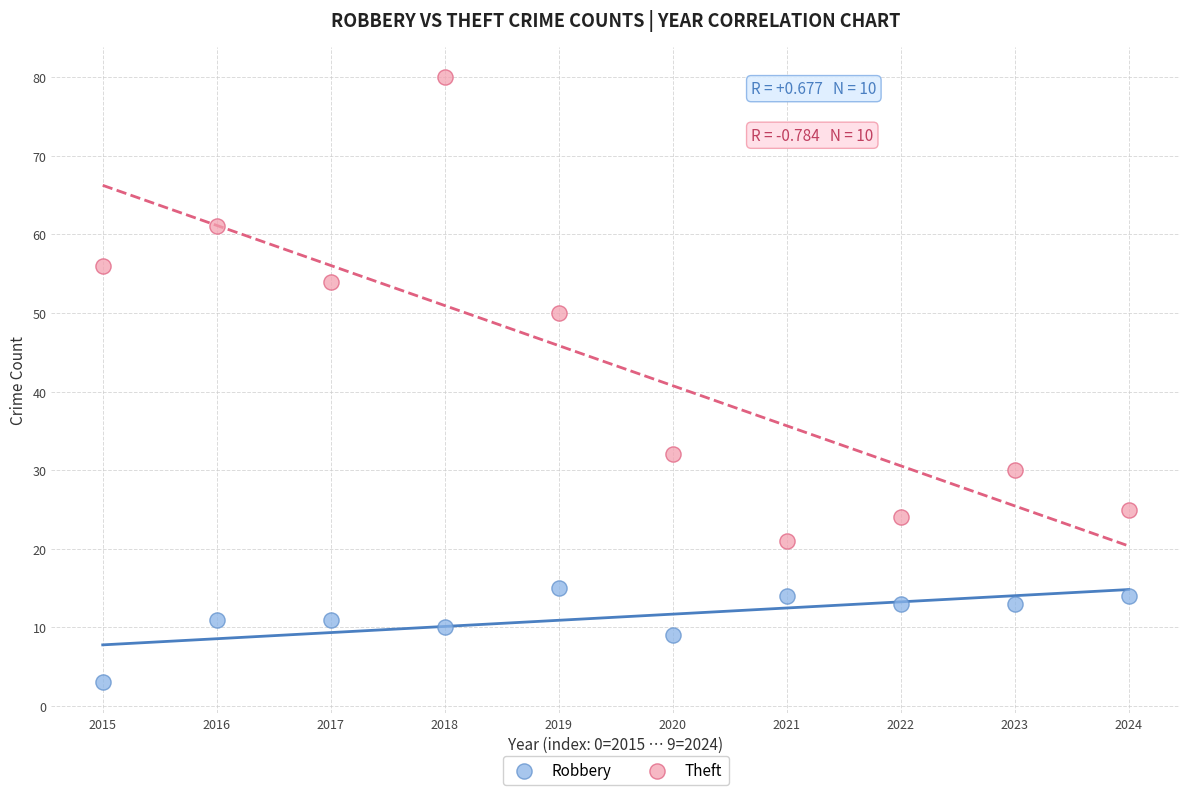

Which series reaches the minimum Y coordinate?

Robbery